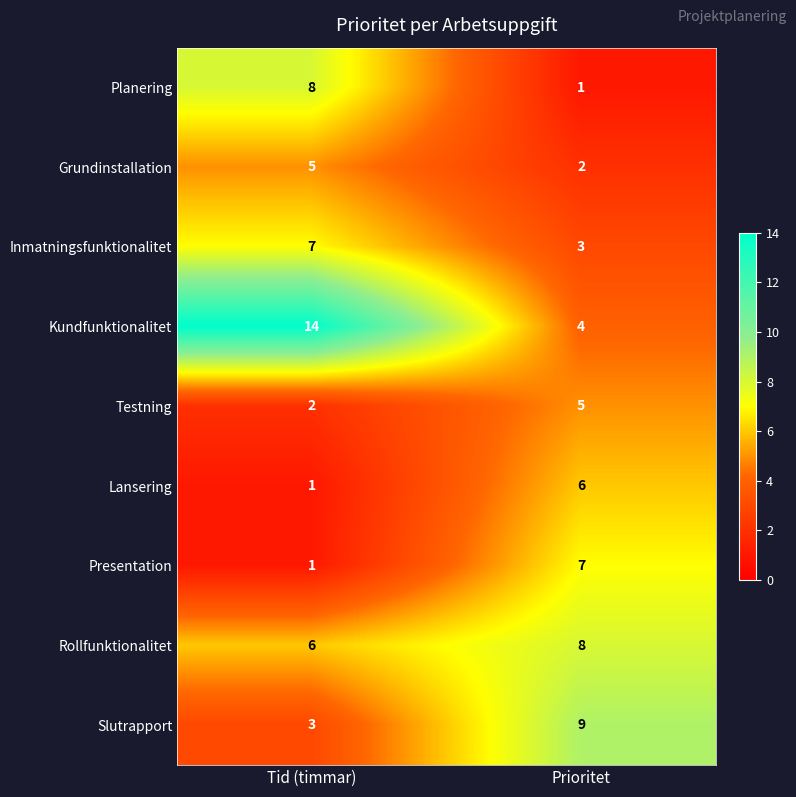

What is the difference between the highest and lowest values at Prioritet?

8